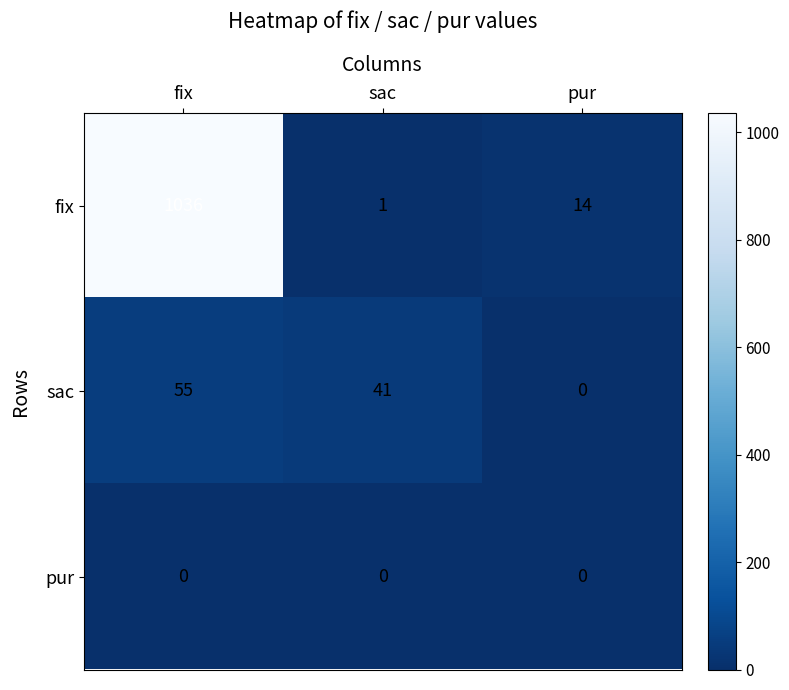

Reading left to right, what are all the values shown in this chart?

fix: fix=1036	sac=1	pur=14
sac: fix=55	sac=41	pur=0
pur: fix=0	sac=0	pur=0